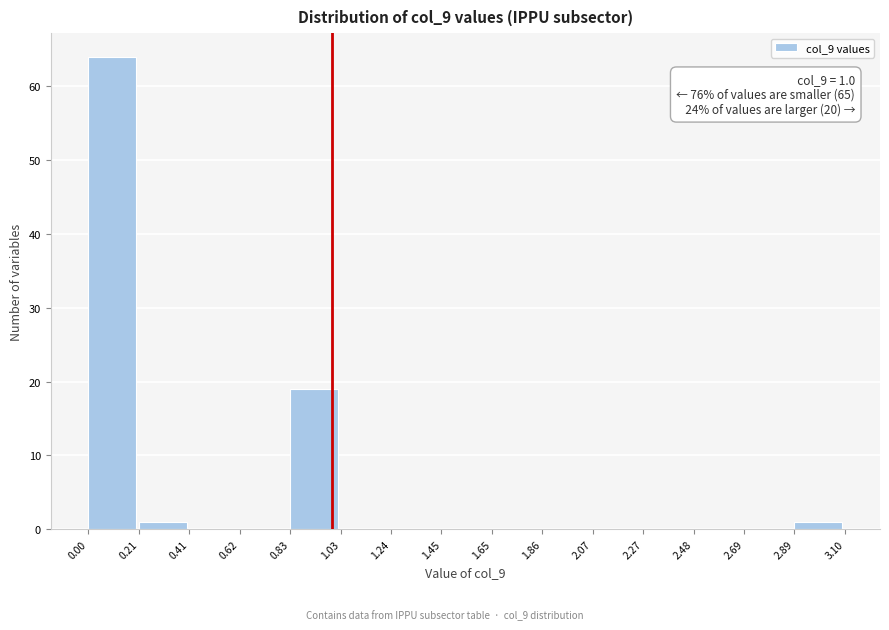

Which range on the x-axis has the tallest bar?

0.00 to 0.21